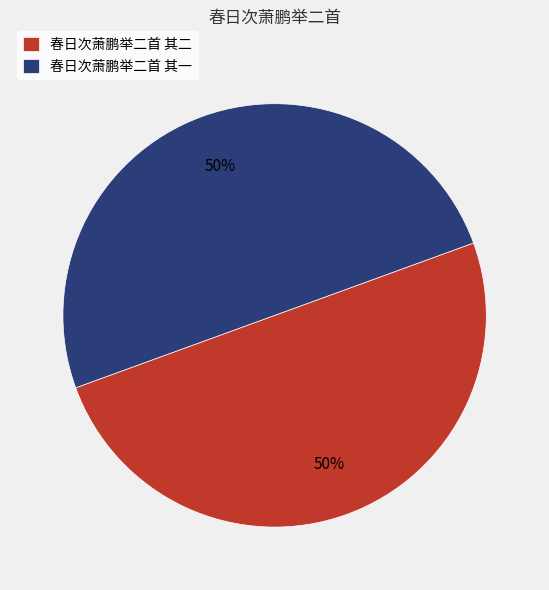

To the nearest percent, what is the combined percentage of 春日次萧鹏举二首 其一 and 春日次萧鹏举二首 其二?

100%